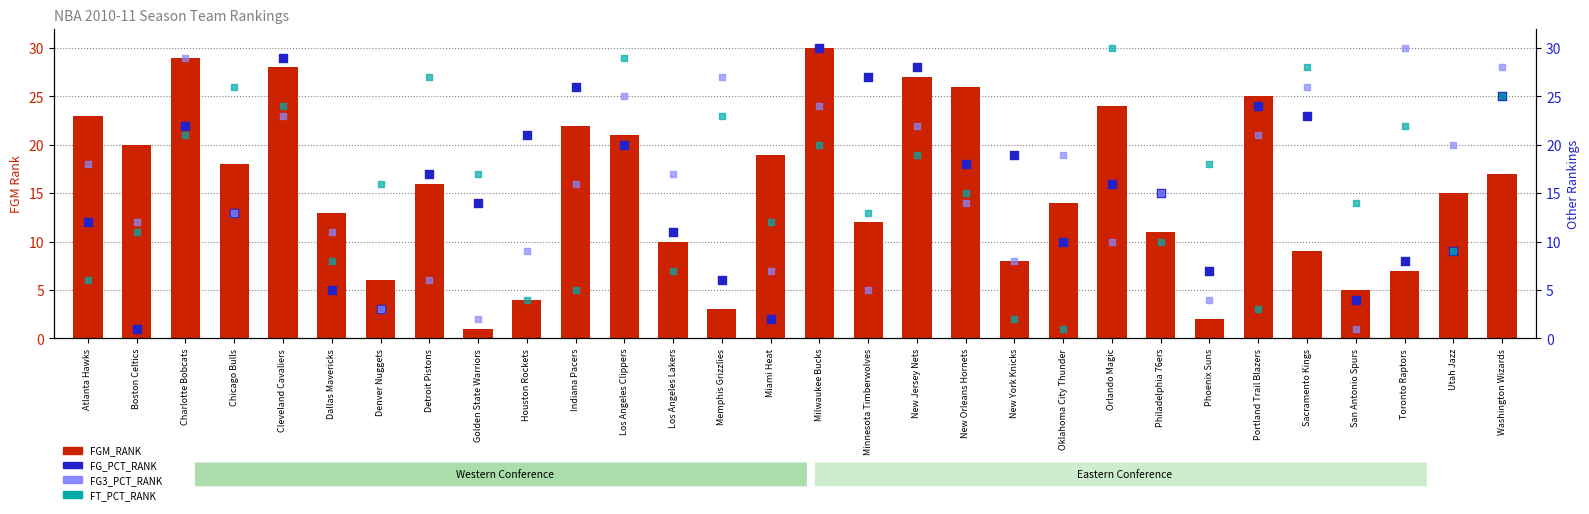

Is the value of FG_PCT_RANK at Chicago Bulls greater than the value of FT_PCT_RANK at Chicago Bulls?

No